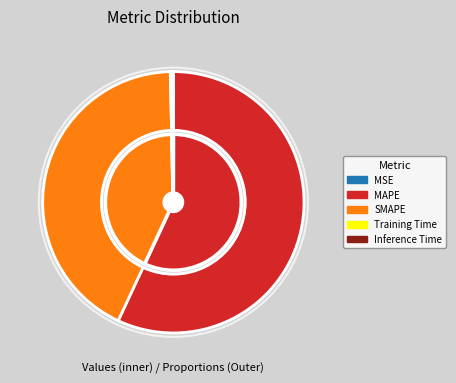

To the nearest percent, what is the average slice percentage?

20%